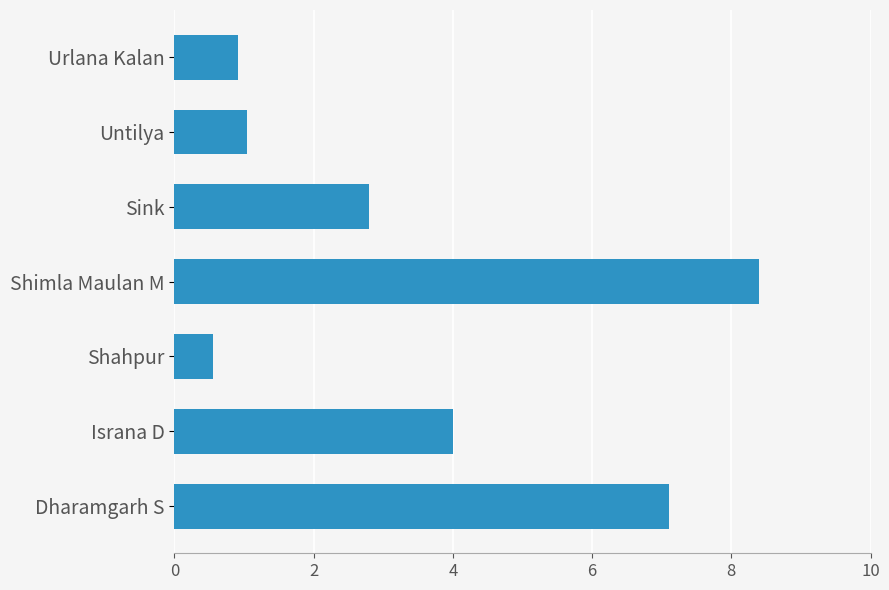

What value does the data have at Dharamgarh S?

7.1